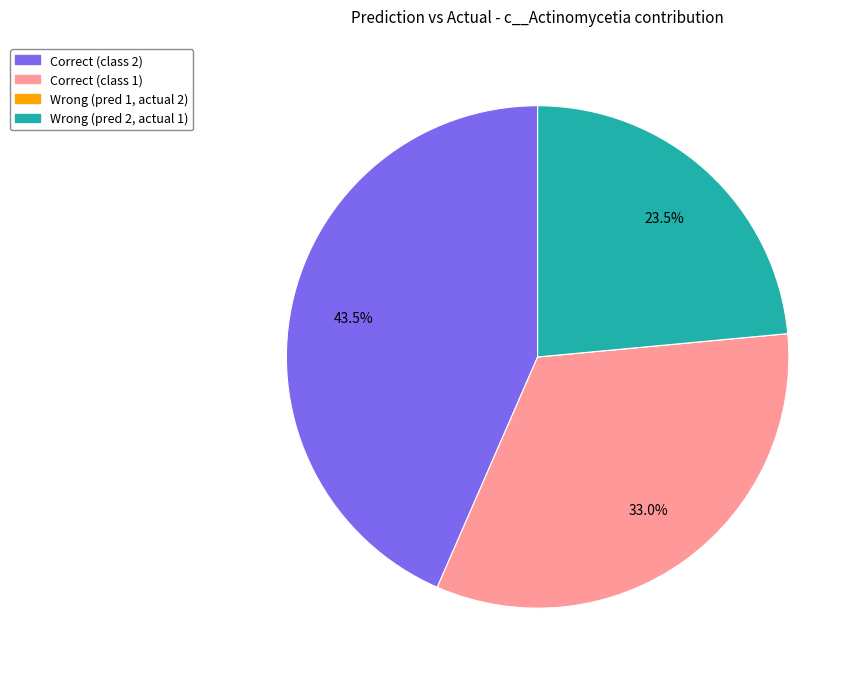

Does any single category account for the majority?

No